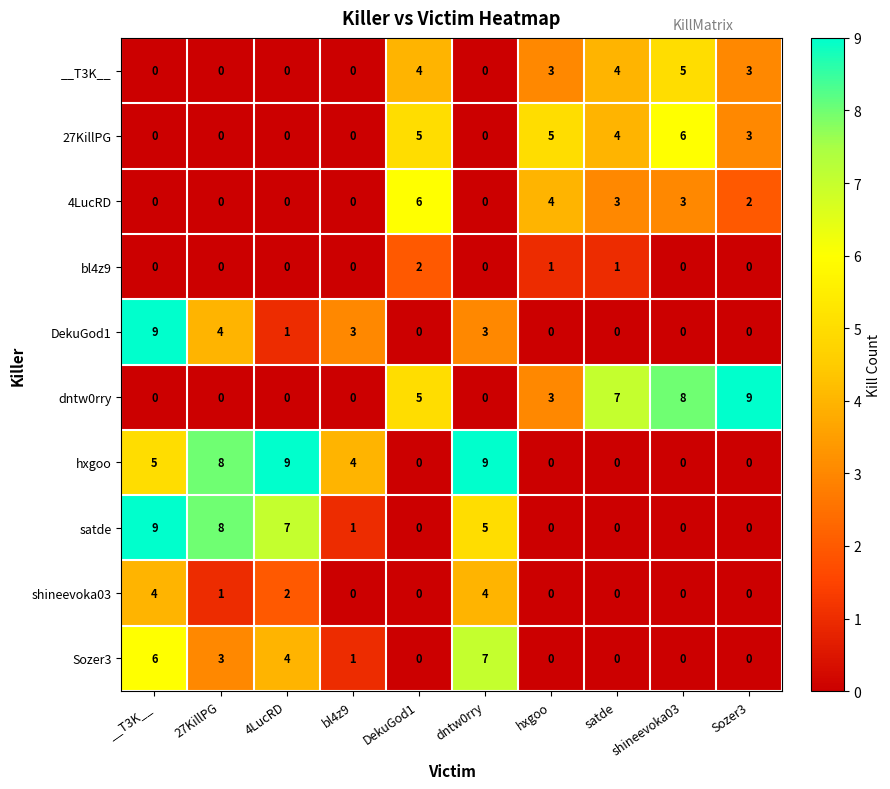

What is the sum of all Sozer3 values?

21